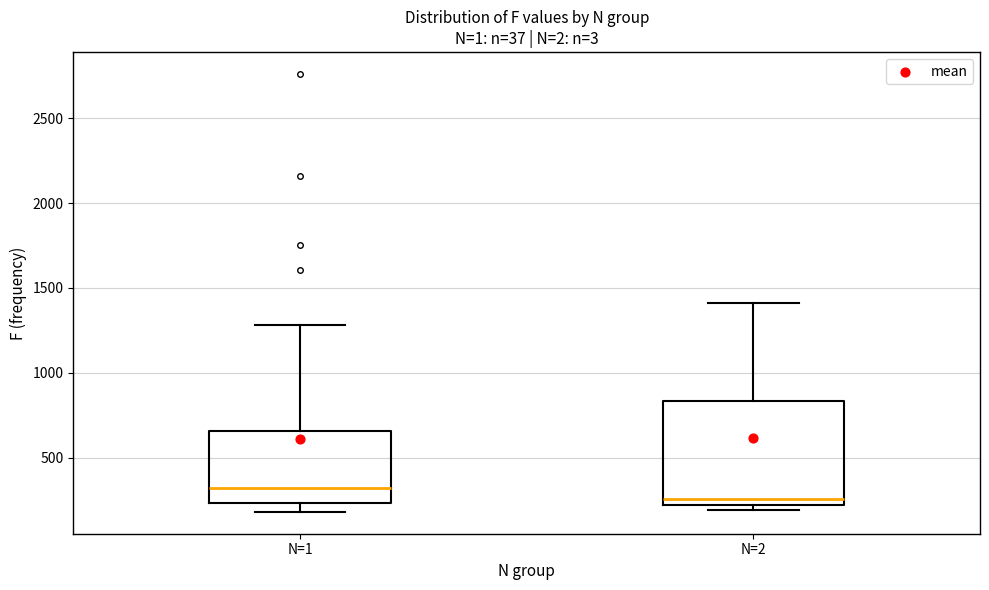

Comparing the boxes themselves (not the whiskers), which one is the tallest?

N=2